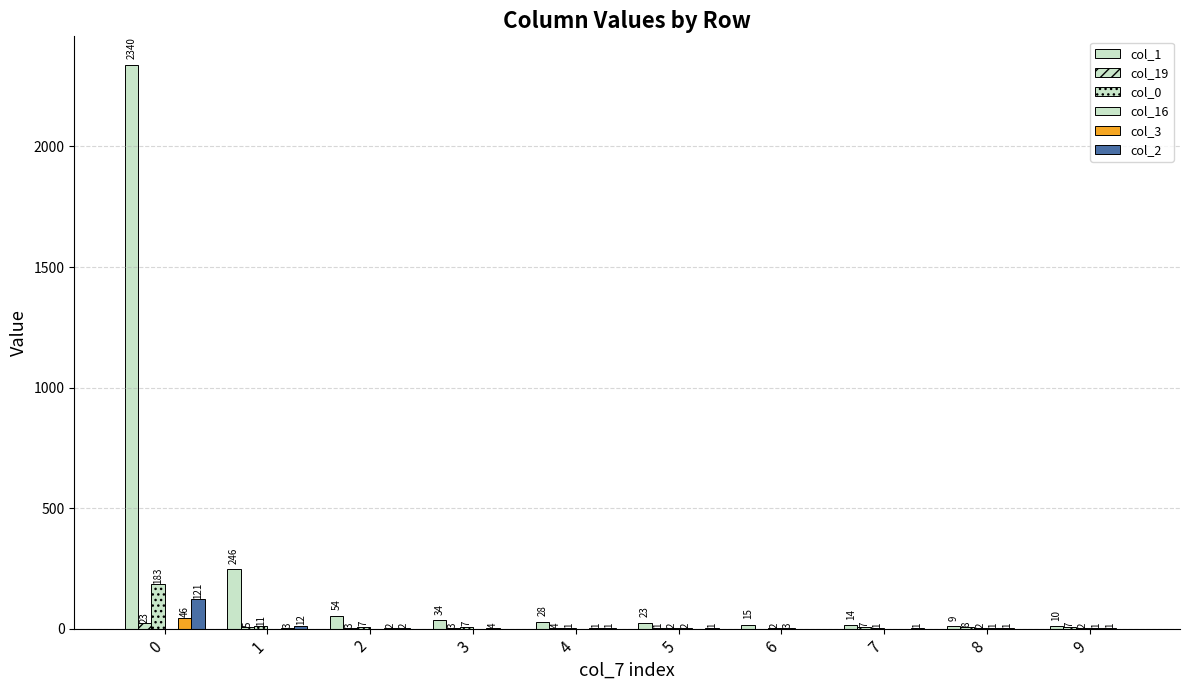

Rank the categories by col_1 value from highest to lowest.

0, 1, 2, 3, 4, 5, 6, 7, 9, 8